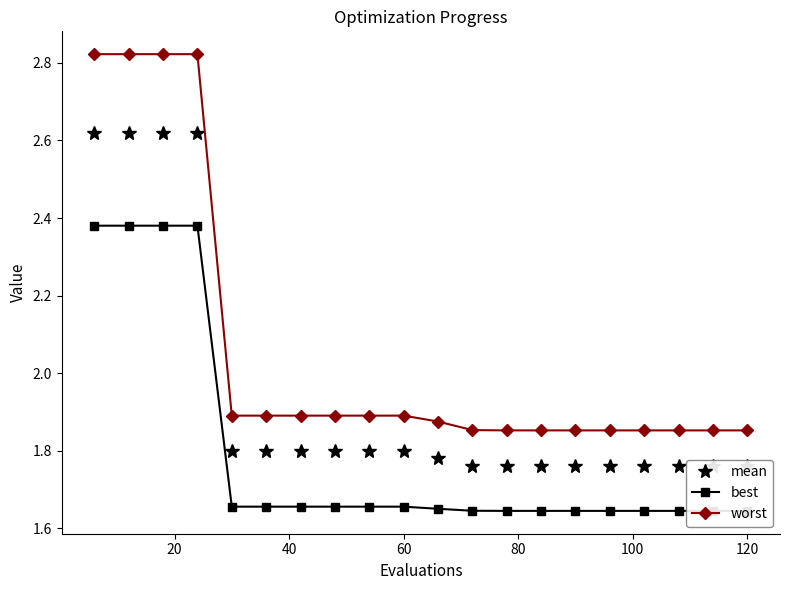

What is the maximum value for mean?

2.6